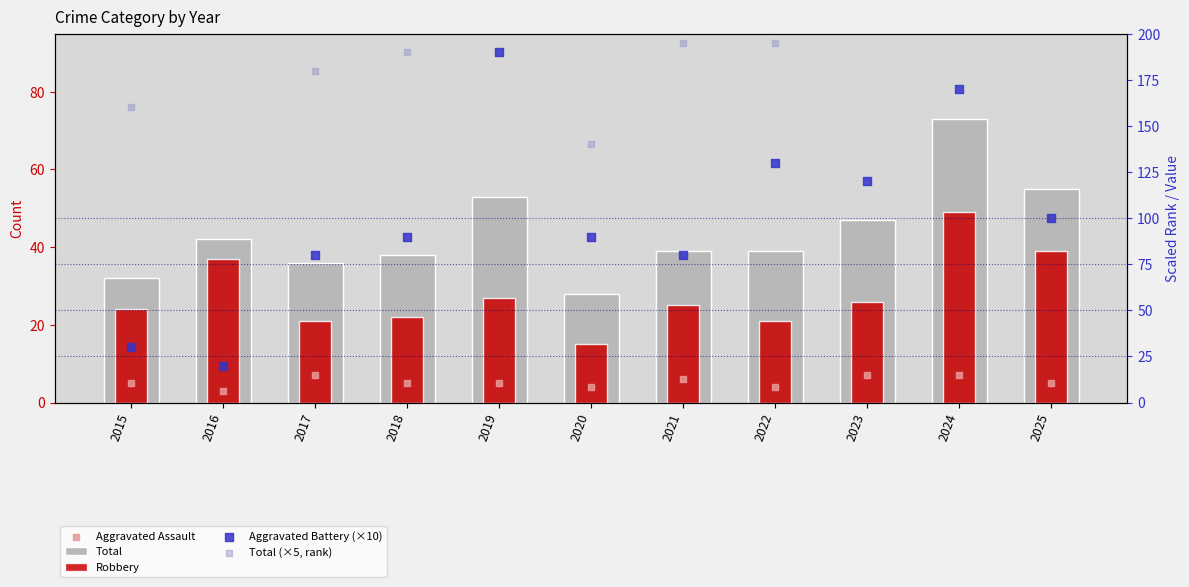

What is the total value across all series at 2019?

540